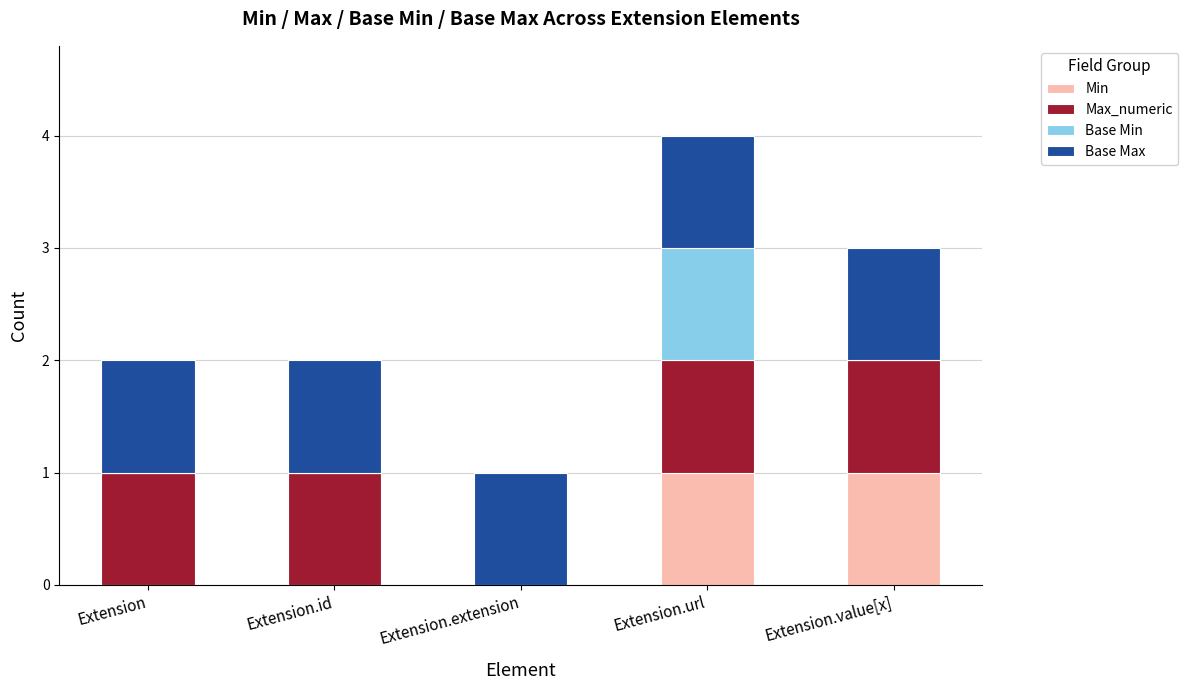

What is the total value across all series at Extension.extension?

1